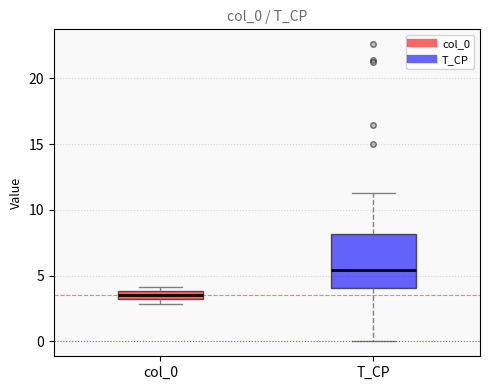

Which box's median line is the lowest?

col_0